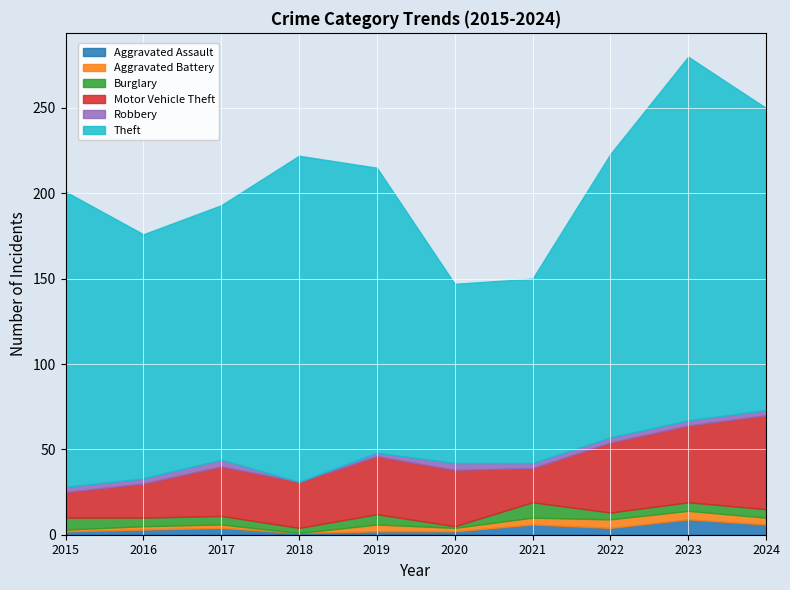

True or false: Motor Vehicle Theft and Aggravated Battery cross at least once.

False